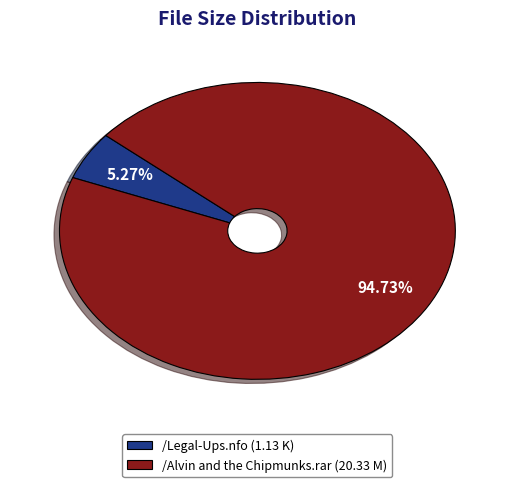

To the nearest percent, what portion does /Legal-Ups.nfo (1.13 K) represent?

5%